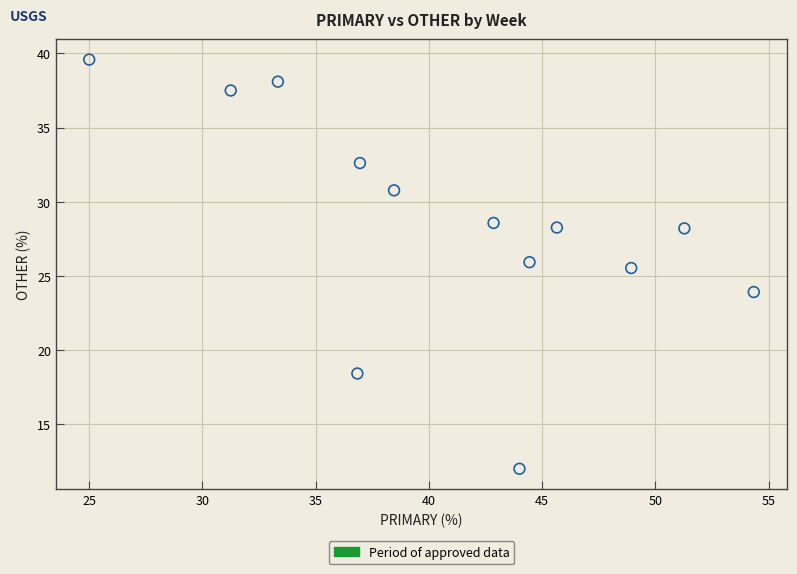

What is the range of Y values (max minus min)?

27.6